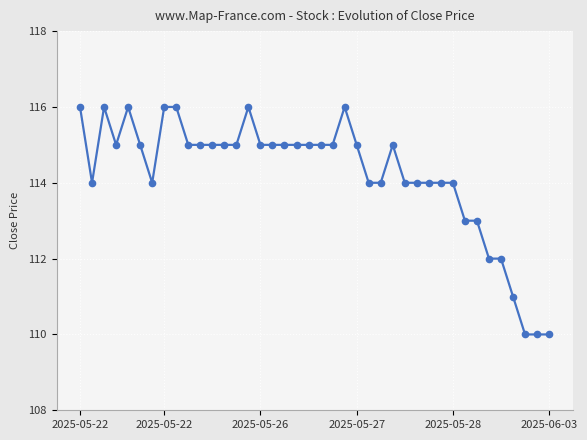

What is the maximum value shown in the chart?

116